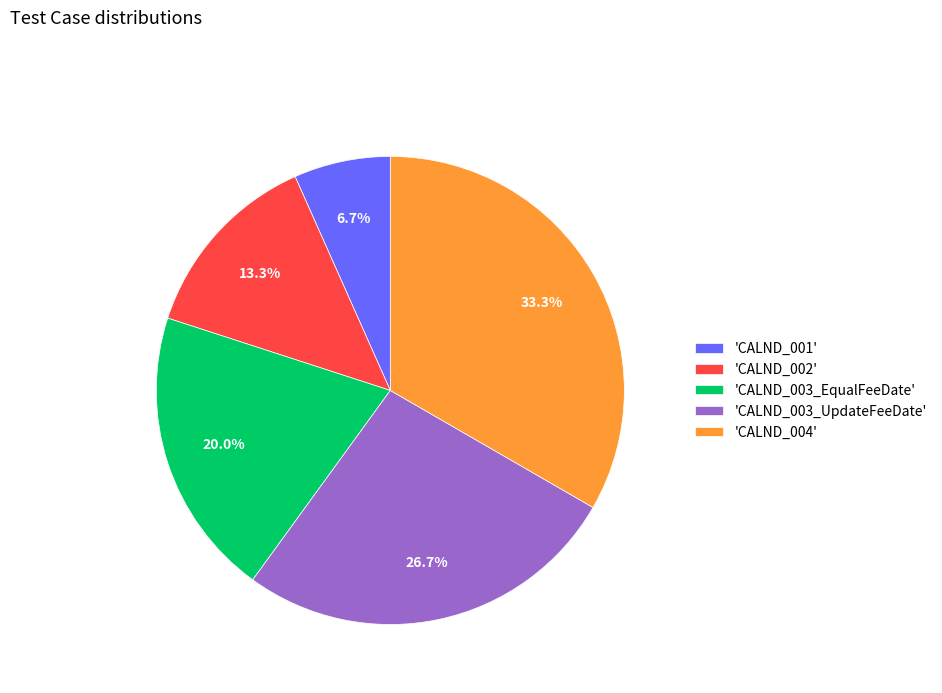

Count the number of slices in the pie.

5